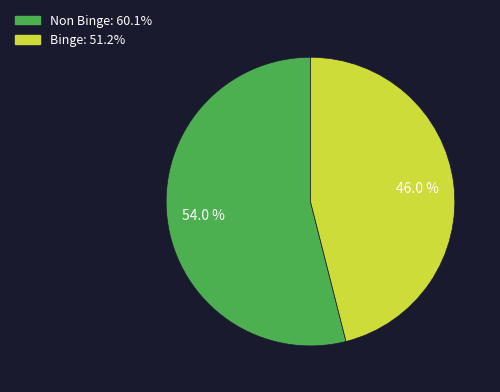

To the nearest percent, what is the difference between the largest and smallest slice percentages?

8%